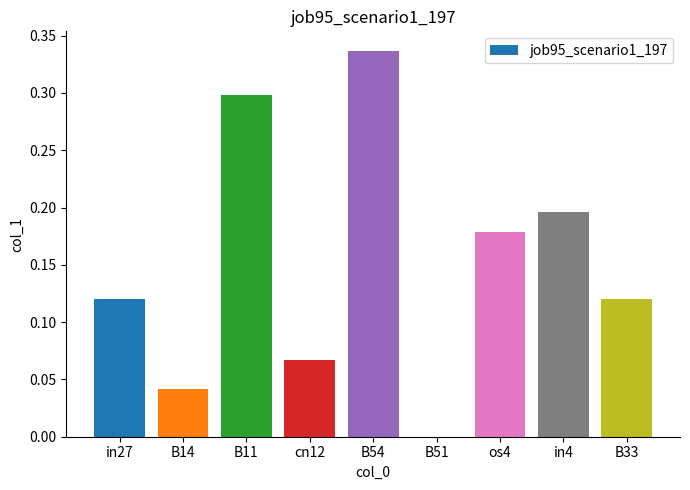

The value at B11 is 0.4. True or false?

False